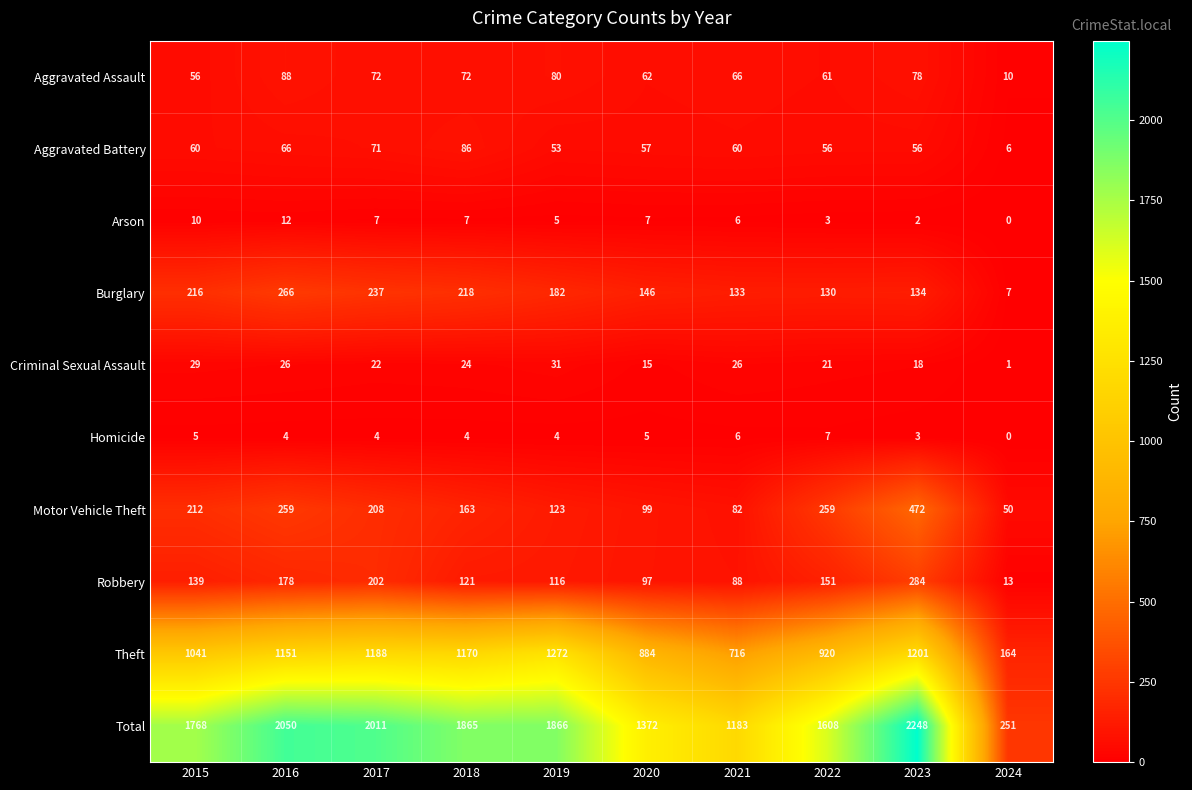

What is the sum of the Criminal Sexual Assault values at 2018 and 2023?

42